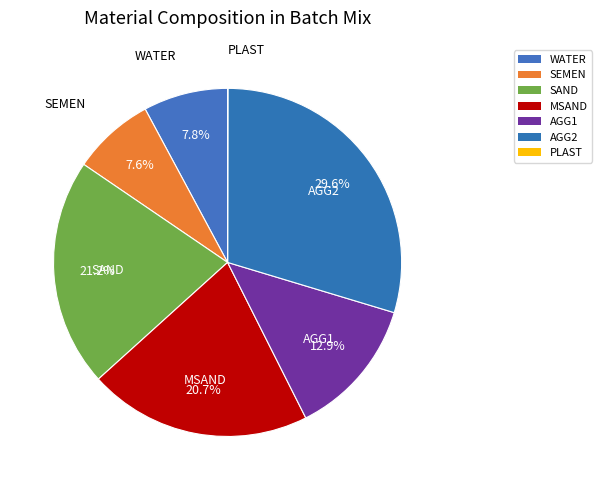

How many slices are in this pie chart?

7